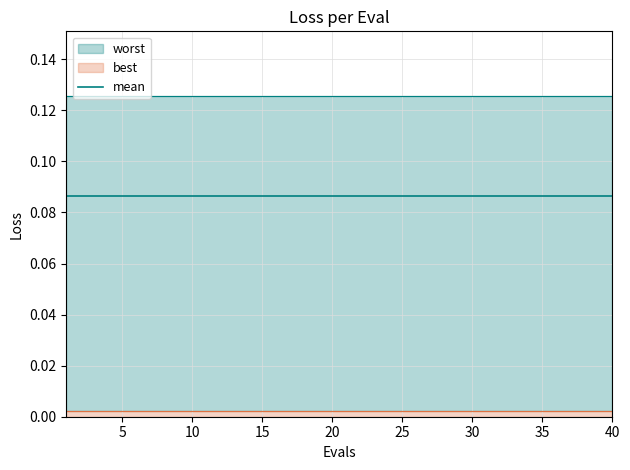

At how many categories does at least one series exceed 0?

40